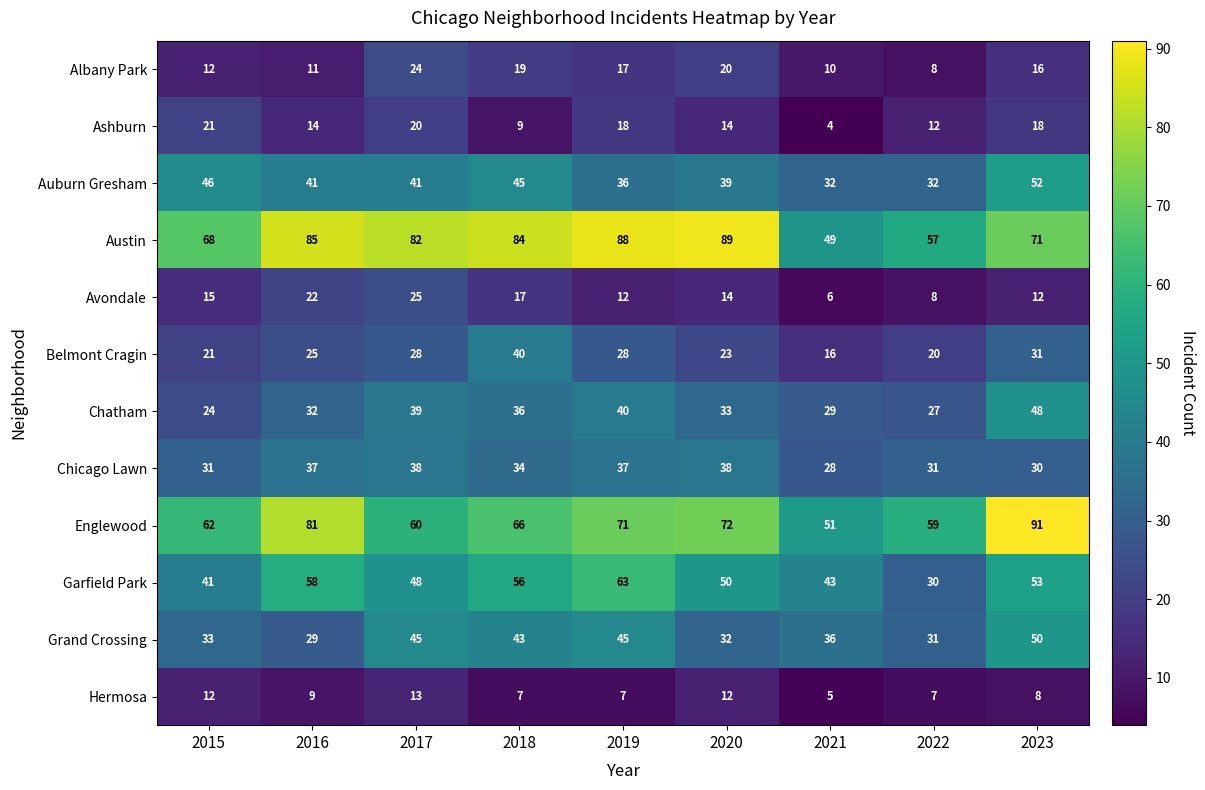

List the series in order of their peak value, lowest first.

Hermosa, Ashburn, Albany Park, Avondale, Chicago Lawn, Belmont Cragin, Chatham, Grand Crossing, Auburn Gresham, Garfield Park, Austin, Englewood